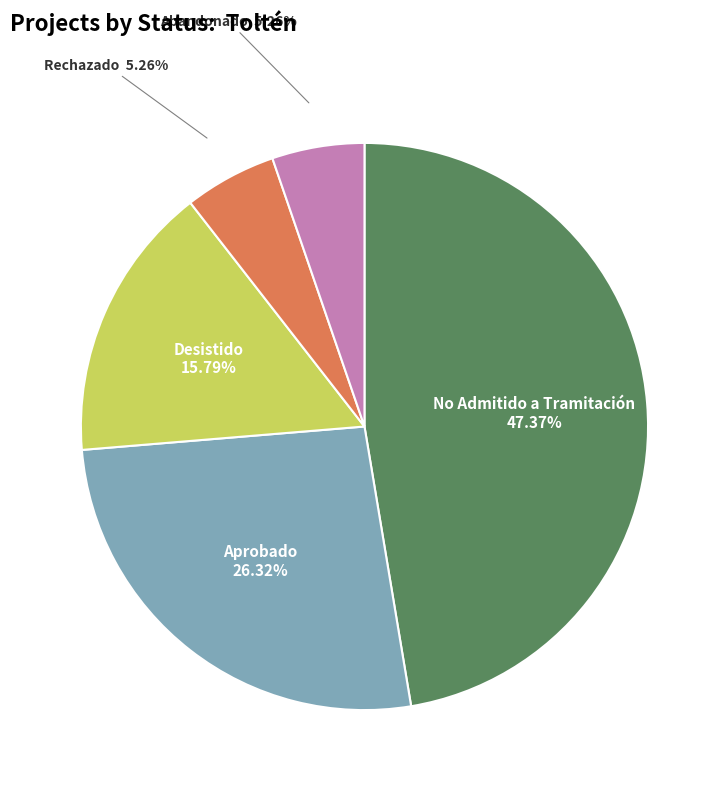

Which category has the biggest portion of the pie?

No Admitido a Tramitación